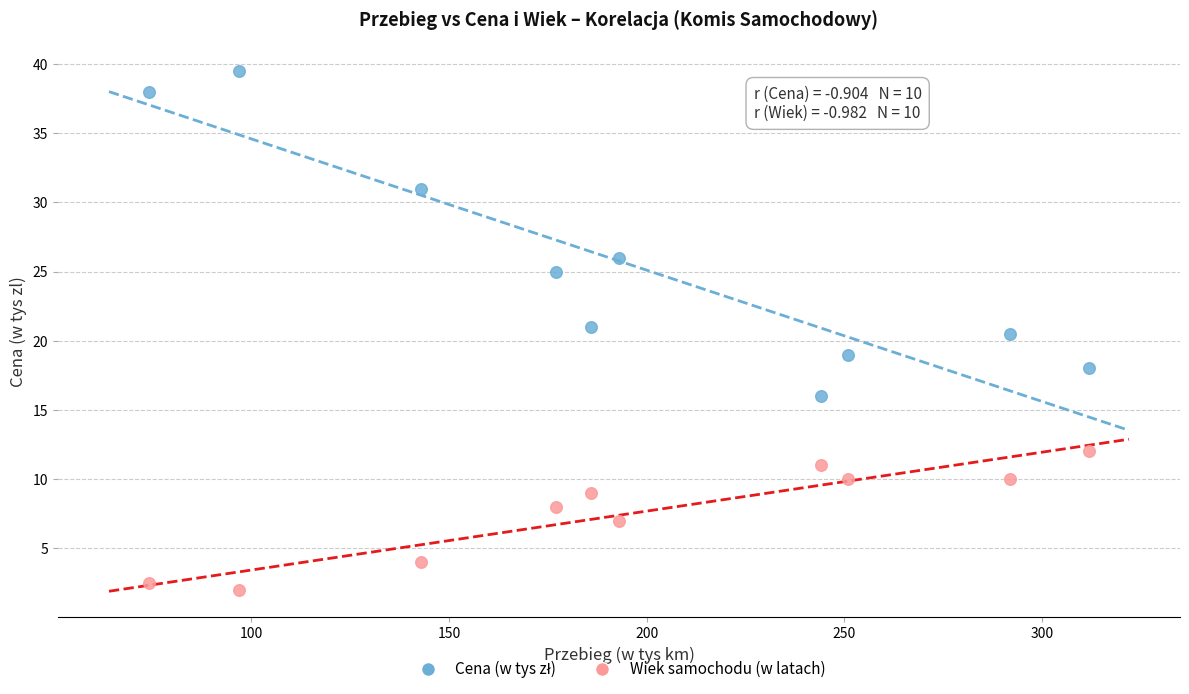

Across all series, what Y value is closest to 20?

20.5